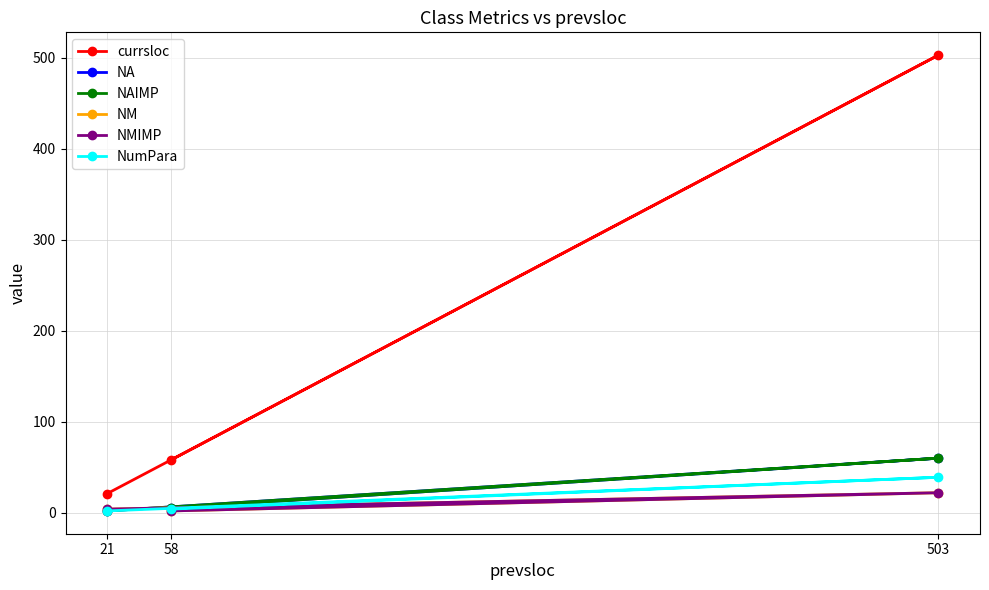

What is the sum of the NM values at 503 and 58?

24